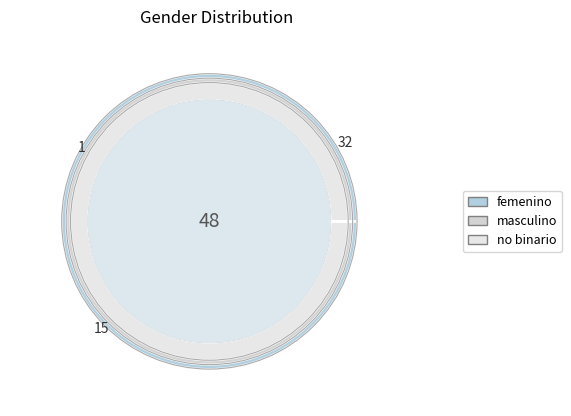

Is femenino the majority of the pie?

Yes